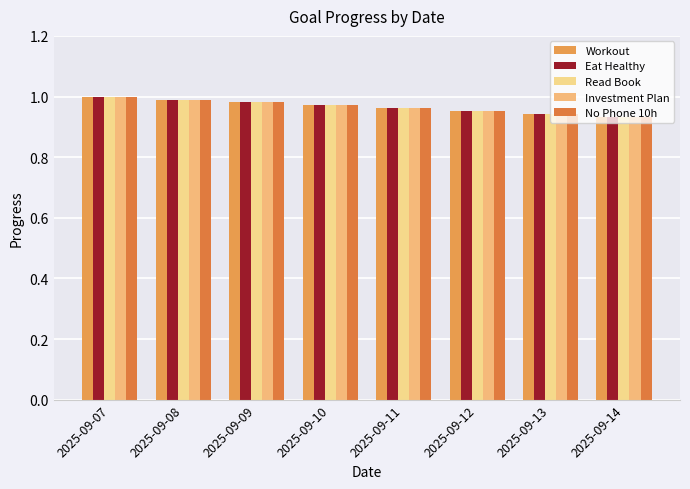

Which series has the largest total across all categories?

Workout